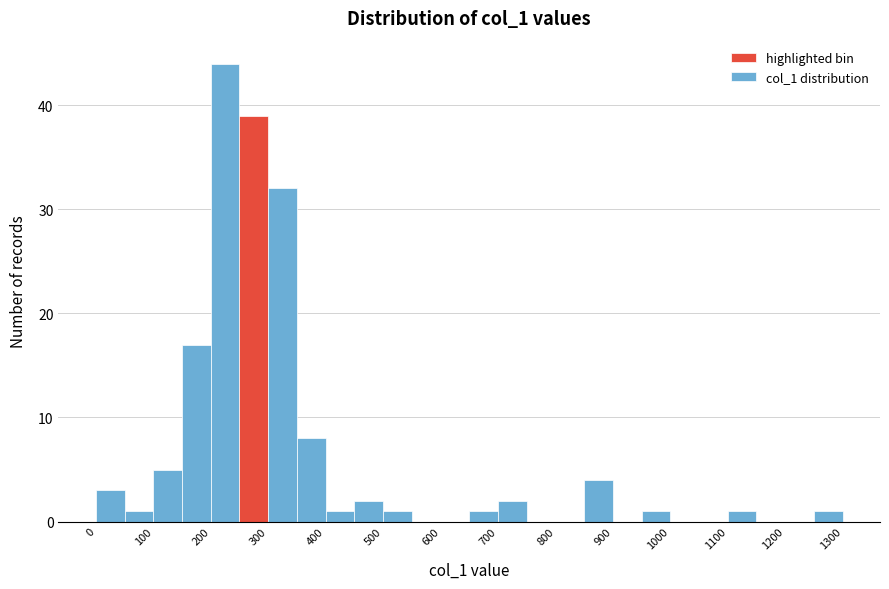

Reading left to right, transcribe this chart: for each bar, give the range it covers on the x-axis and its height. The values are not printed on the chart, so give them approximately, as read against the axis.

0 to 50: 3
50 to 100: 1
100 to 150: 5
150 to 200: 17
200 to 250: 44
250 to 300: 39
300 to 350: 32
350 to 400: 8
400 to 450: 1
450 to 500: 2
500 to 550: 1
550 to 600: 0
600 to 650: 0
650 to 700: 1
700 to 750: 2
750 to 800: 0
800 to 850: 0
850 to 900: 4
900 to 950: 0
950 to 1000: 1
1000 to 1050: 0
1050 to 1100: 0
1100 to 1150: 1
1150 to 1200: 0
1200 to 1250: 0
1250 to 1300: 1